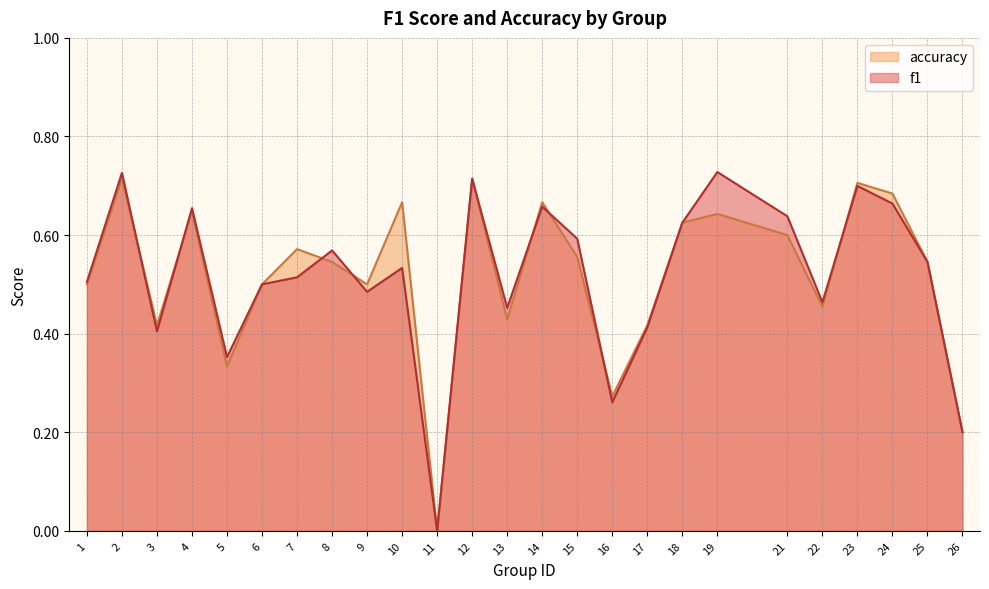

What is the highest value of the accuracy series?

0.7